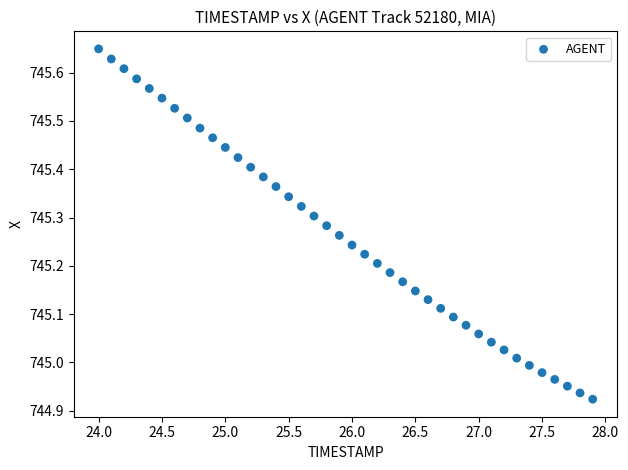

What is the range of Y values (max minus min)?

0.7